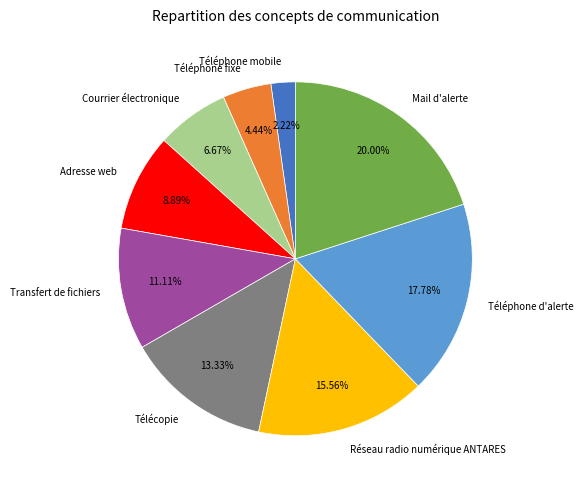

What portion of the pie excludes Téléphone d'alerte?

82.2%